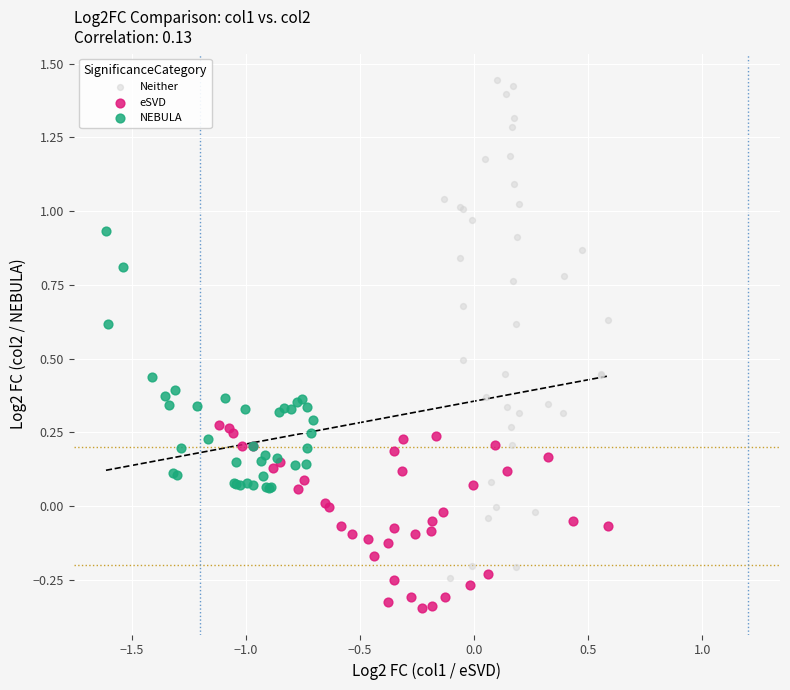

Which series has the widest spread of Y values?

Neither